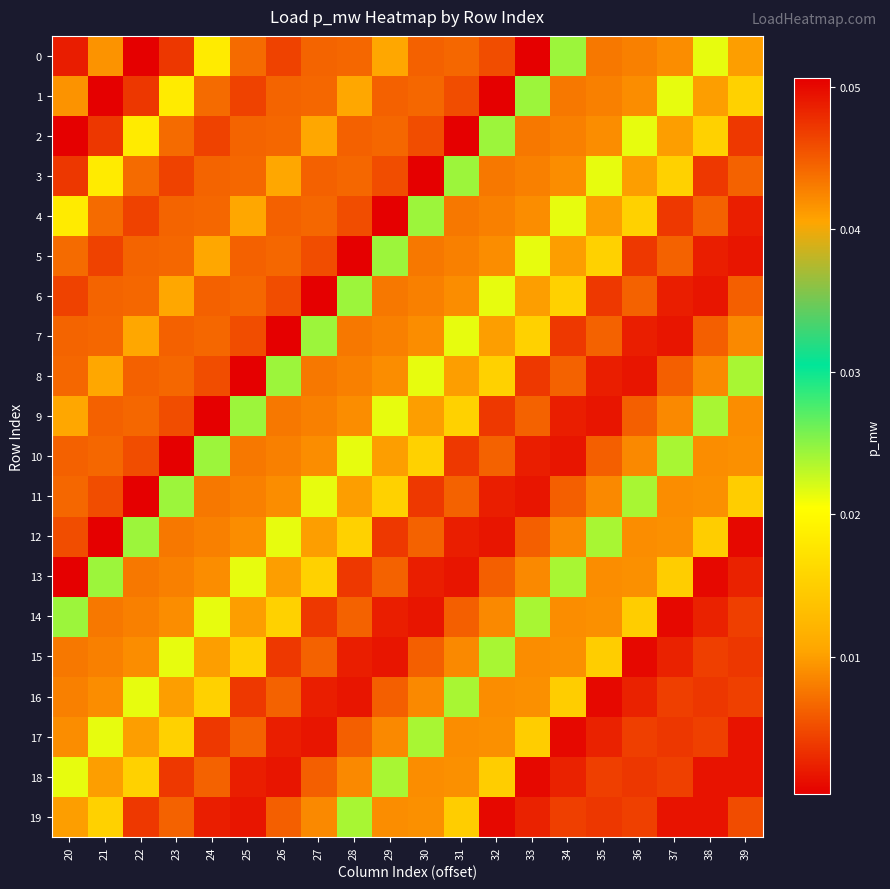

What is the total value across all series at 32?

0.2